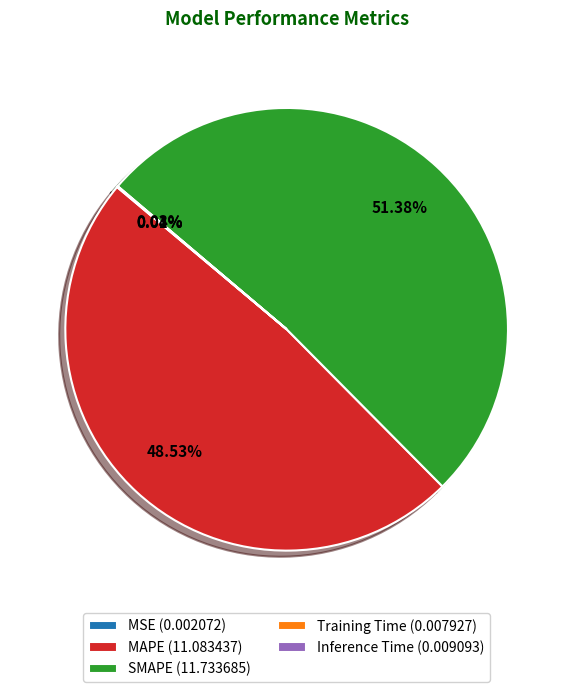

Does any single category account for the majority?

Yes